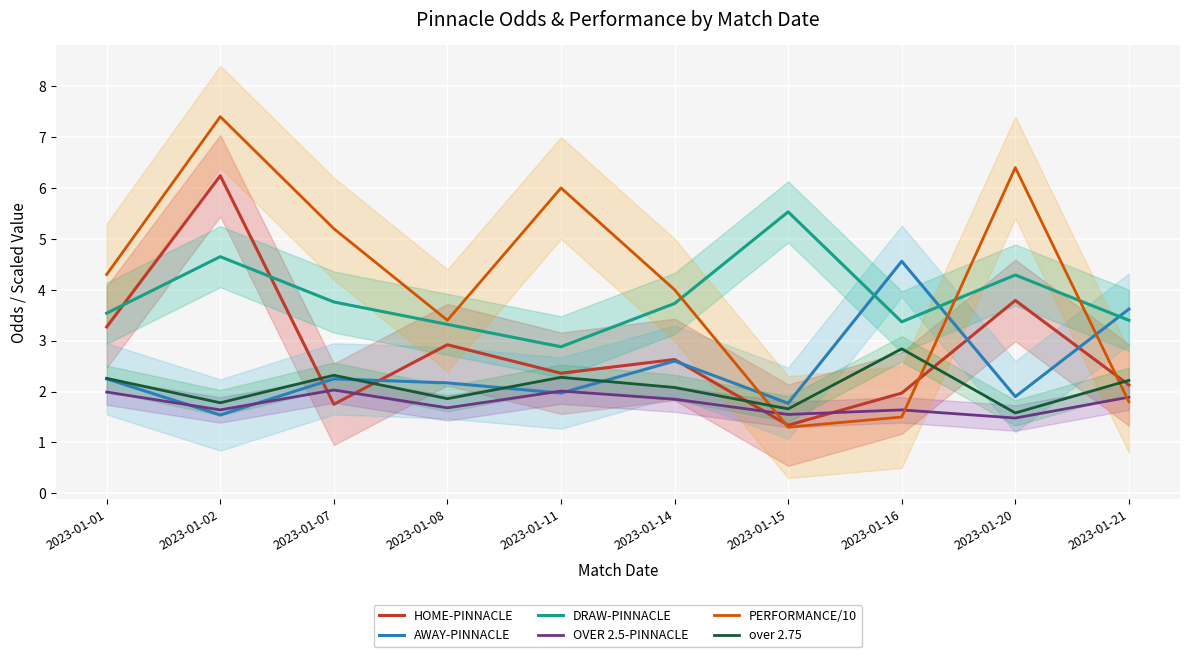

At which category does the chart reach its minimum across all series?

2023-01-15